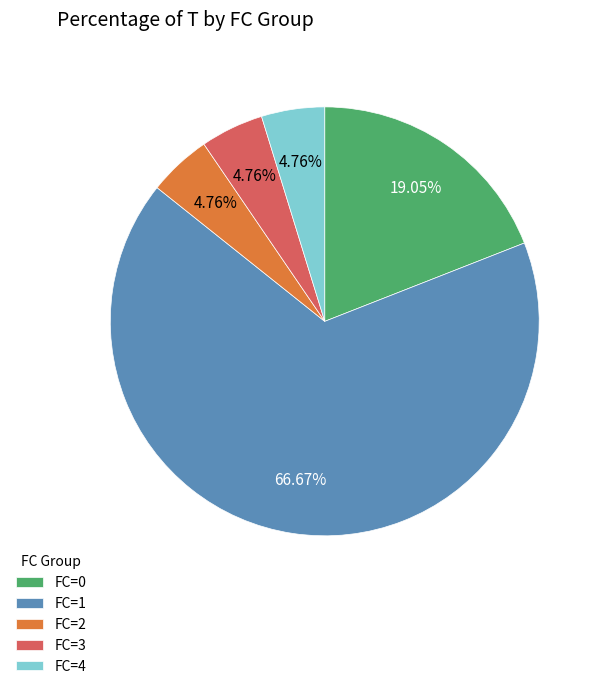

Between FC=3 and FC=0, which is larger?

FC=0